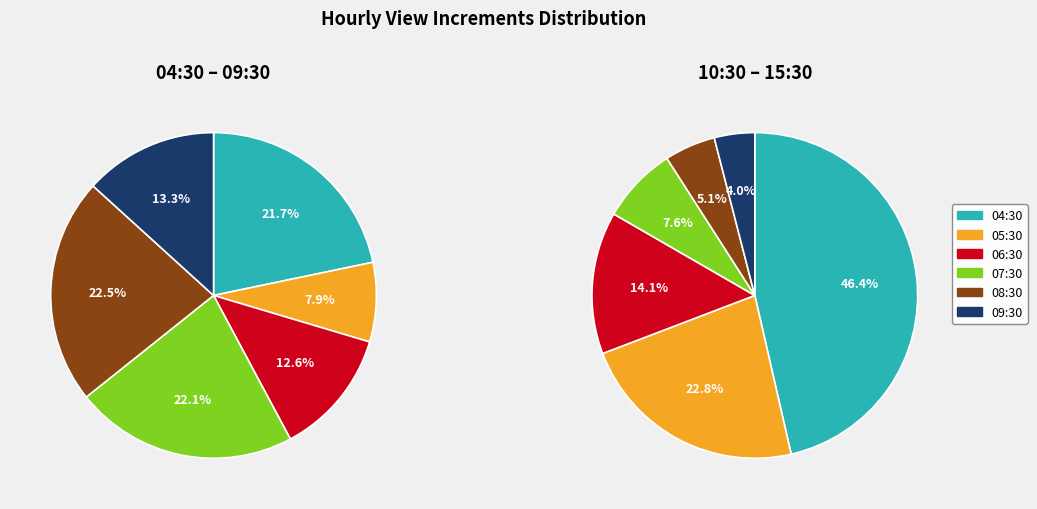

Between 09:30 and 06:30, which is larger?

09:30